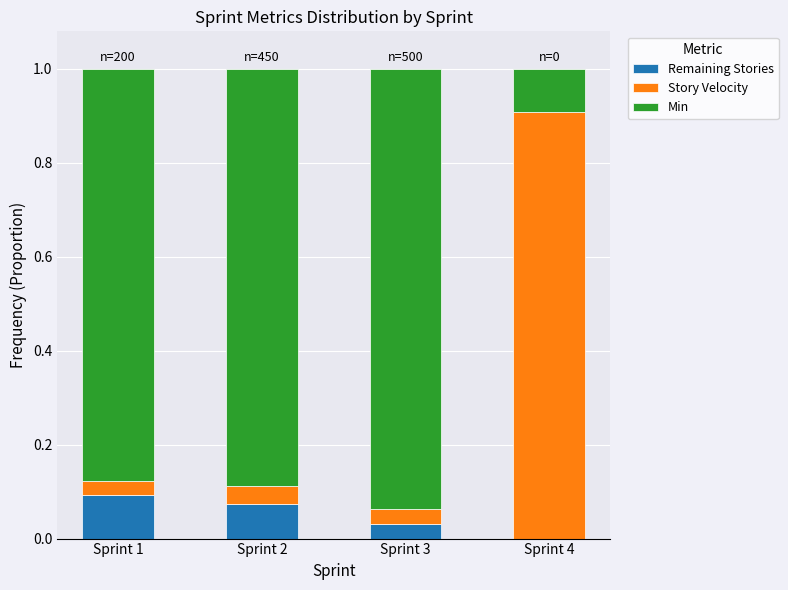

What is the total value across all series at Sprint 3?

1.0